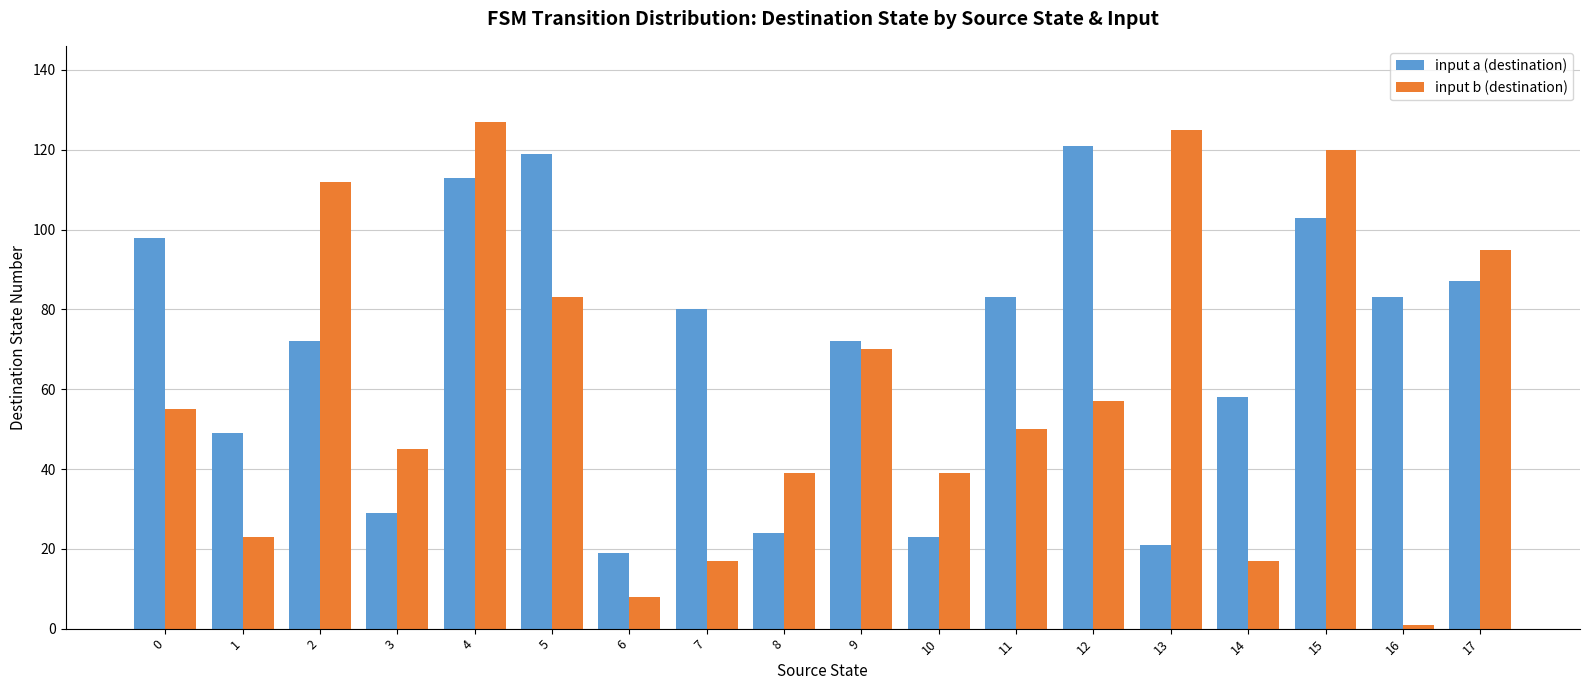

How many distinct data groups are displayed?

2